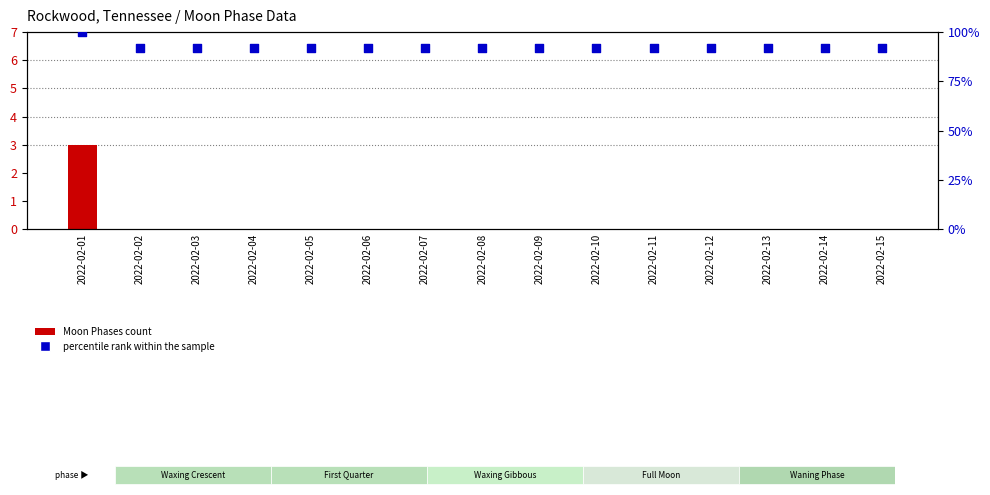

Which series contains the highest Y value?

percentile rank within the sample